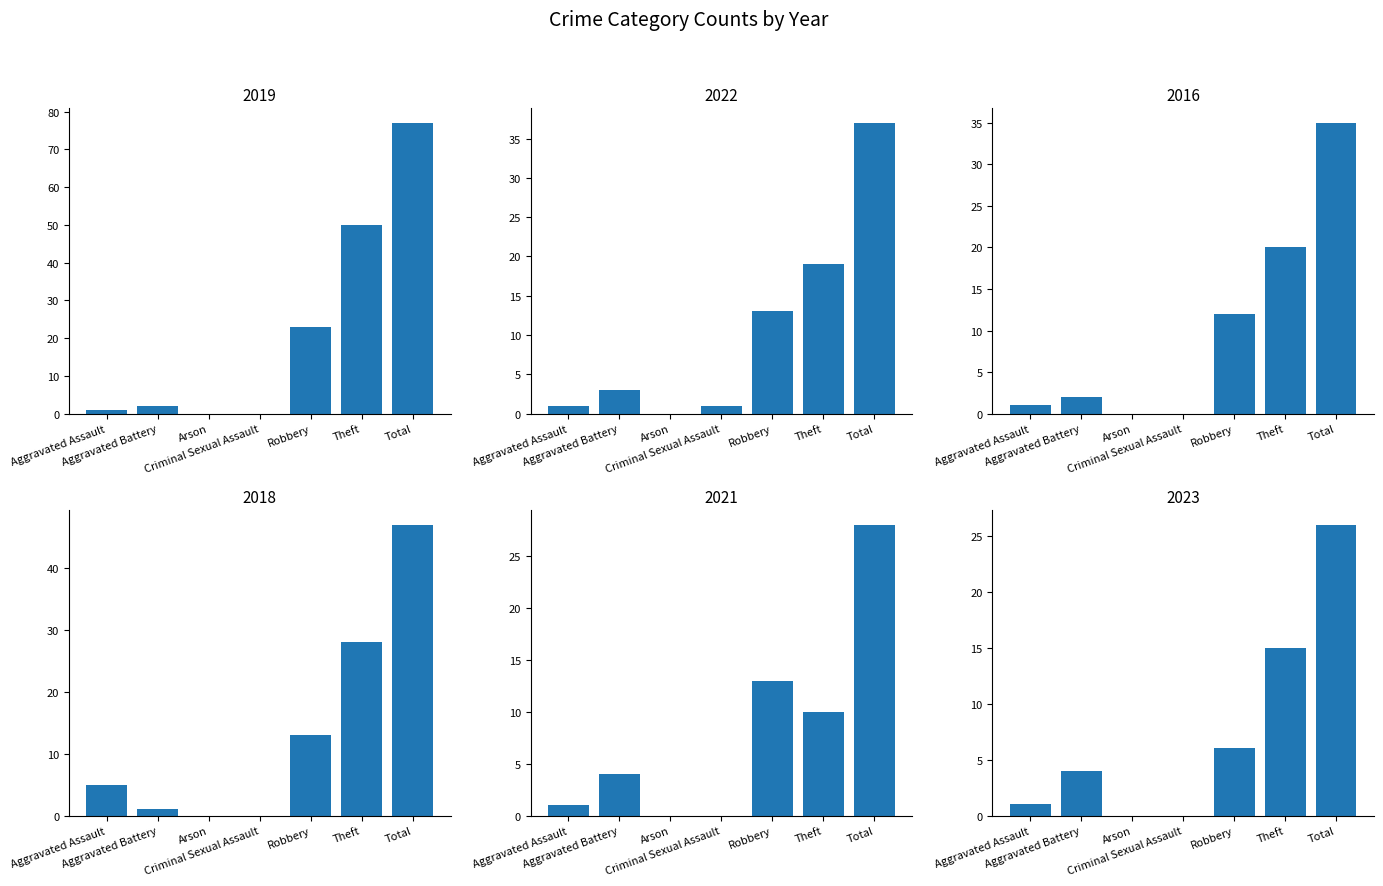

What value does the 2016 series have at Total?

35